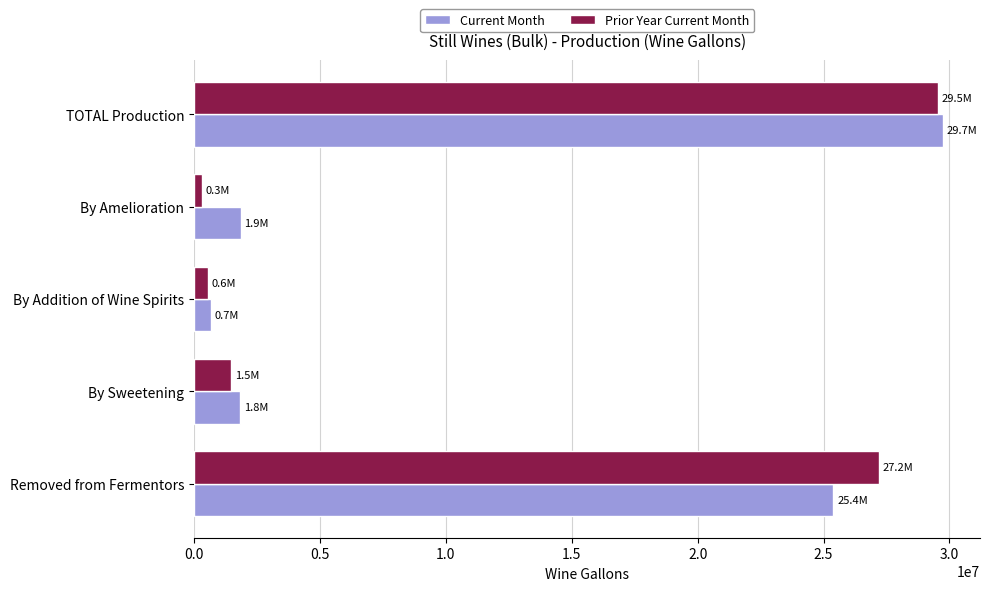

What is the approximate value of Current Month at TOTAL Production?

29730429